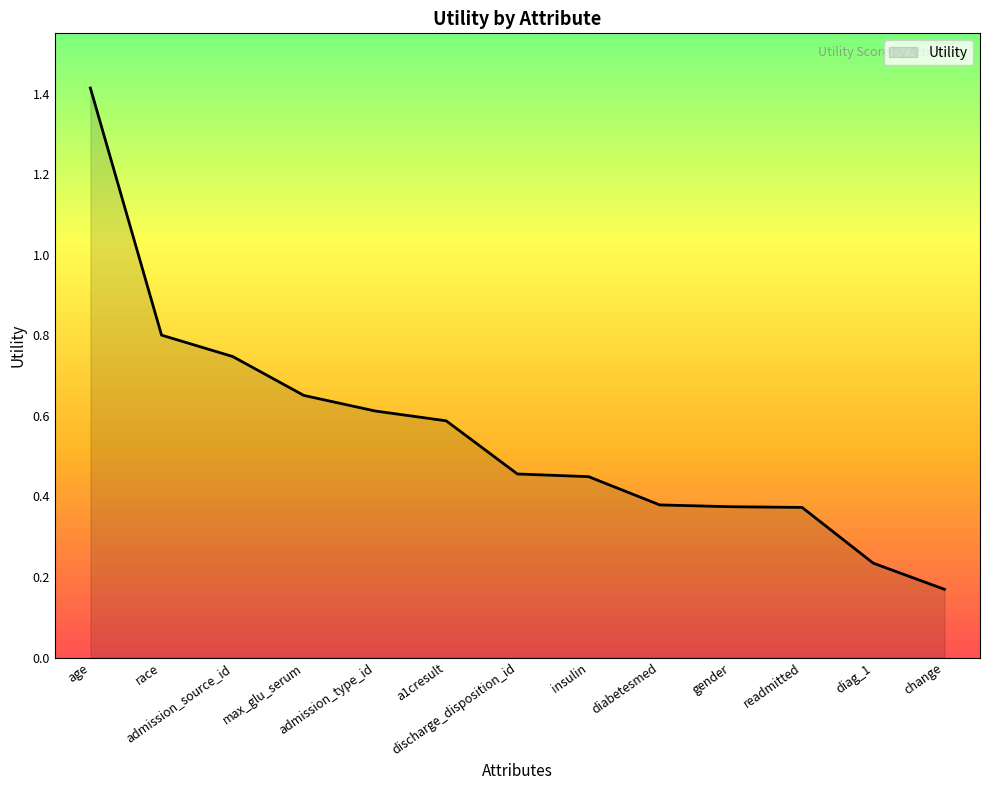

Which has a higher value, change or admission_type_id?

admission_type_id